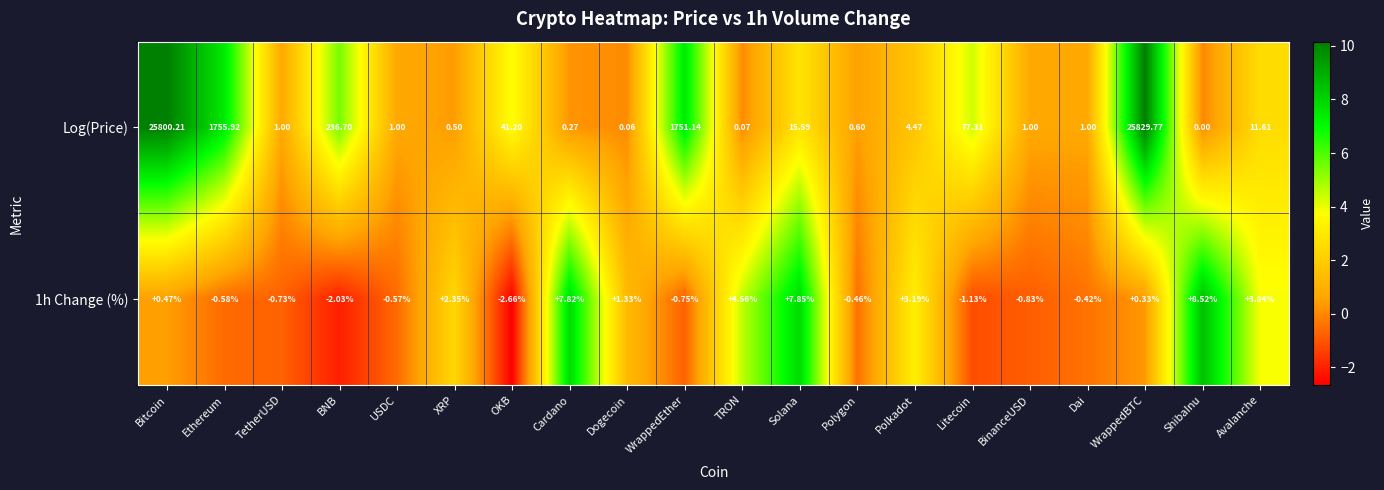

Which series has the widest spread of values?

Log(Price)